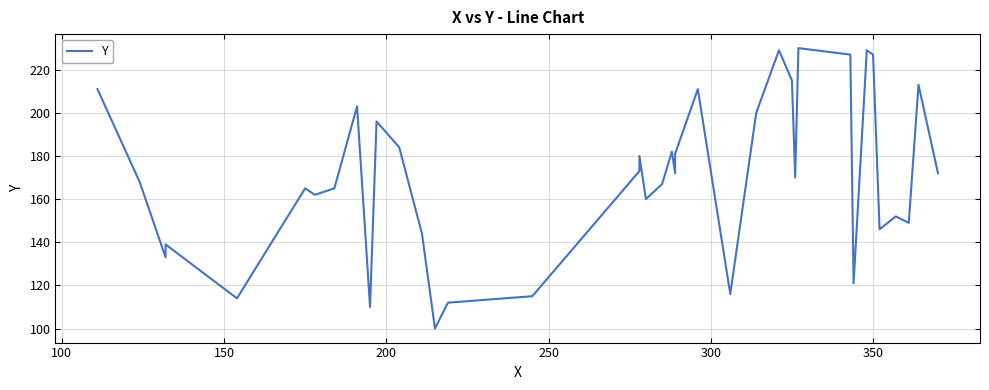

What is the greatest value displayed?

230